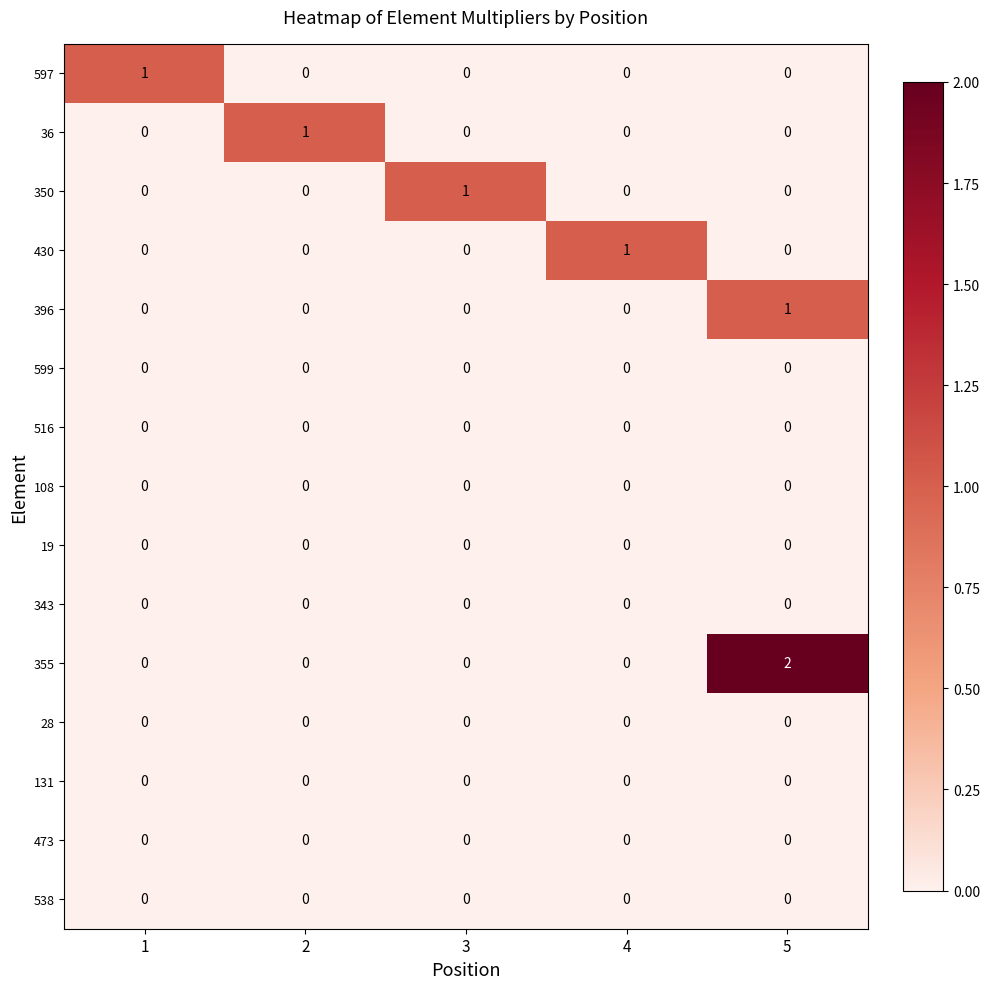

Which series has the largest total across all categories?

355